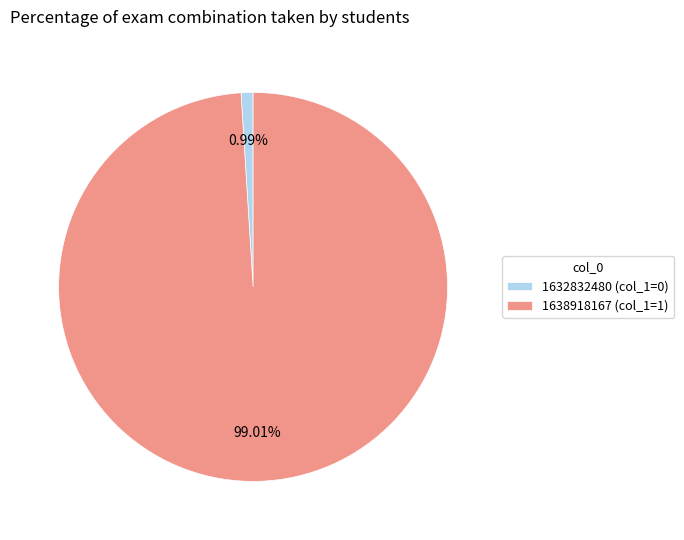

Count the number of slices in the pie.

2